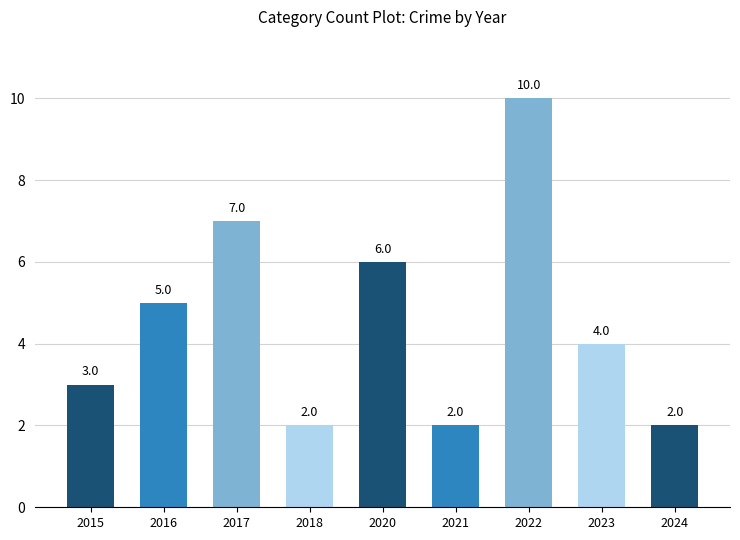

How many bars are there in total?

9